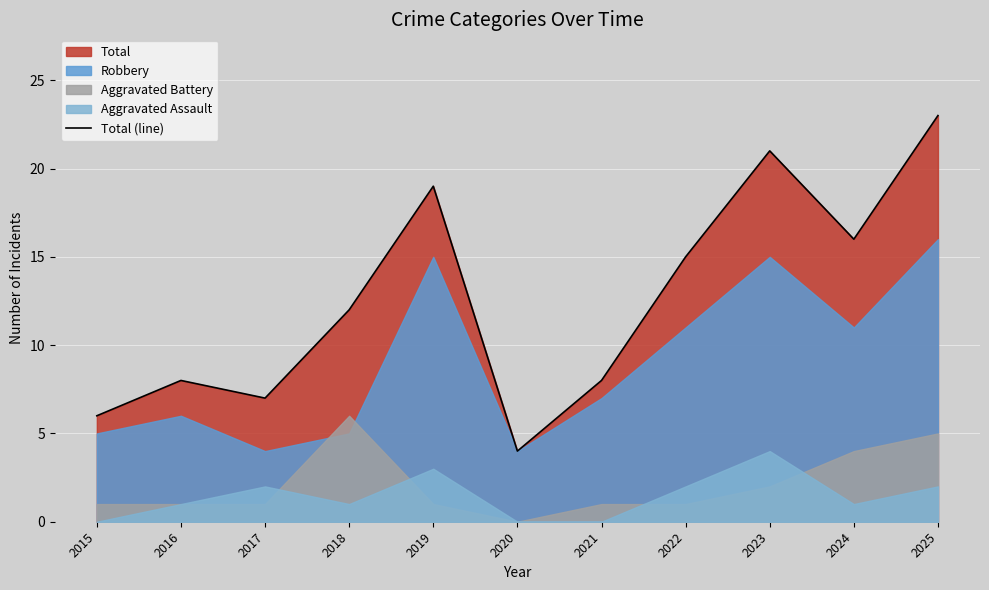

The value at 2021 is 4. True or false?

False